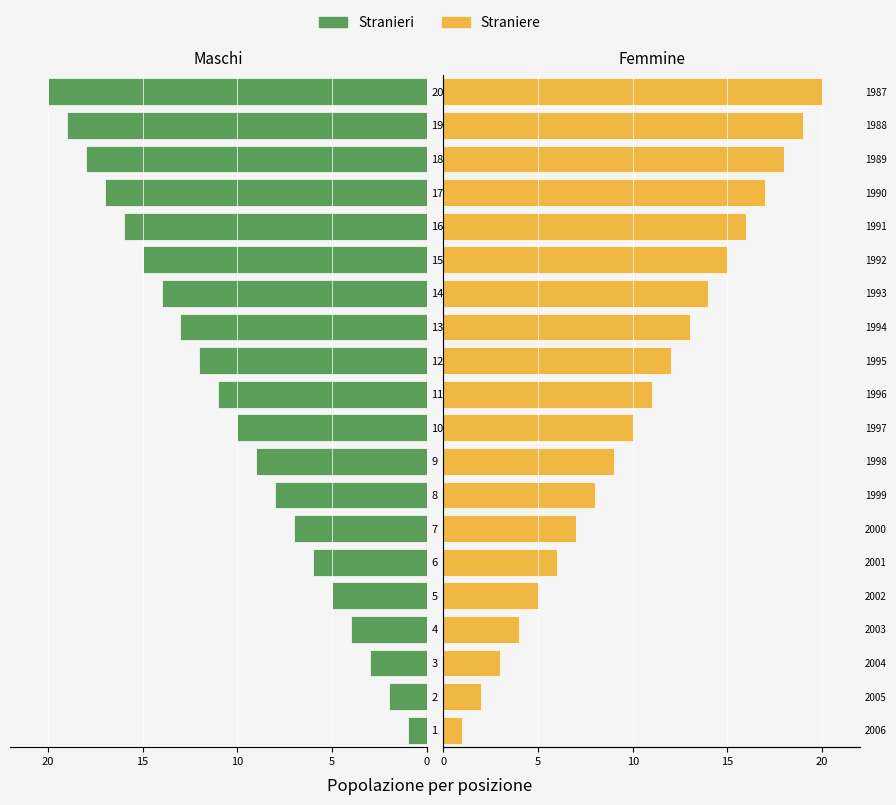

List the series in order of their overall mean, lowest first.

Stranieri, Straniere